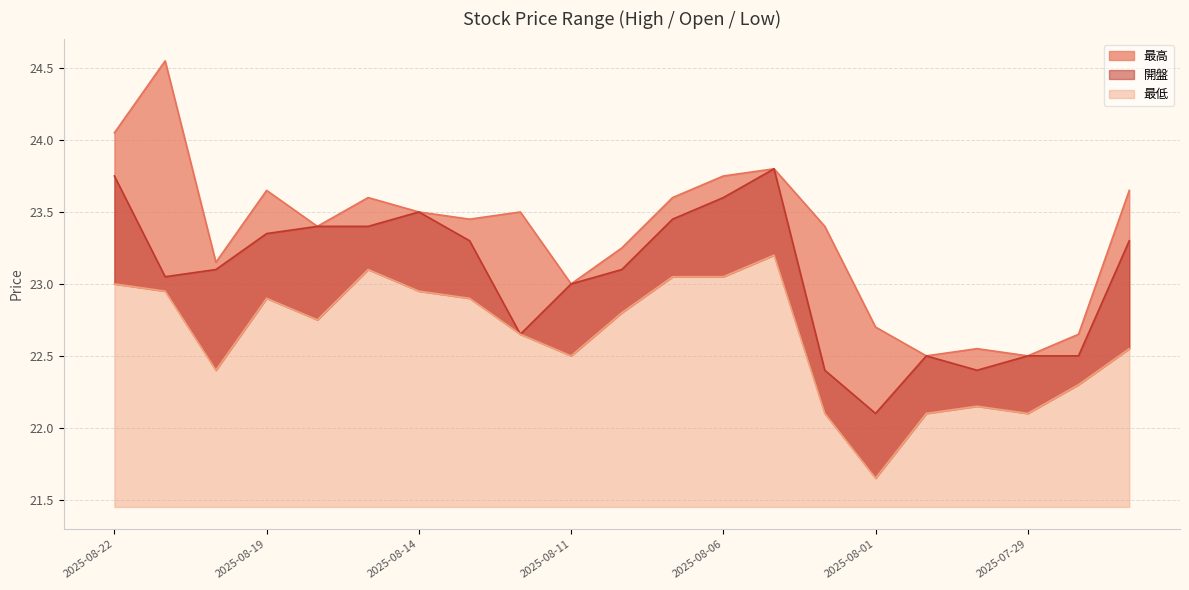

Which series has the largest total across all categories?

最高